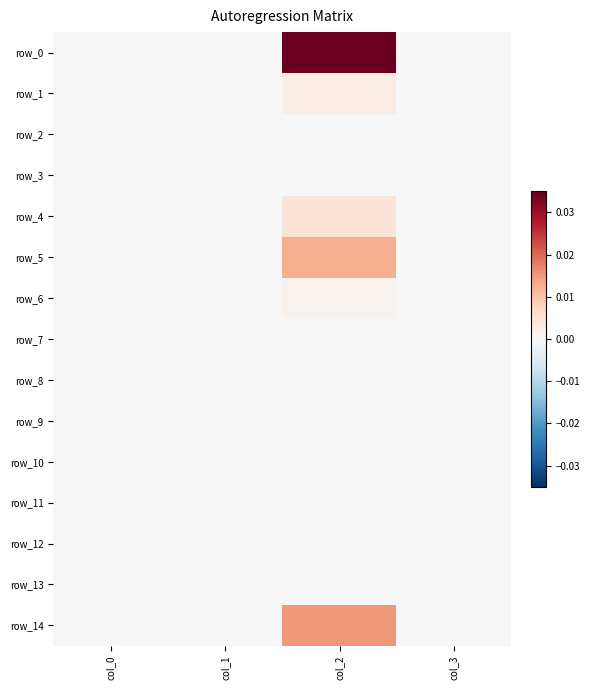

Which has a higher value, col_0 or col_3?

col_0